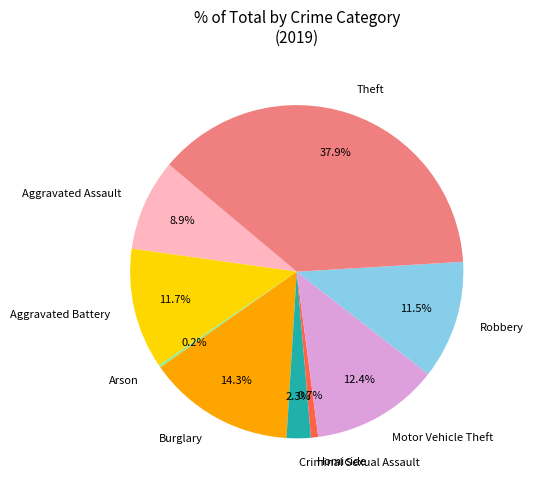

What percentage is the Criminal Sexual Assault slice, to the nearest percent?

2%